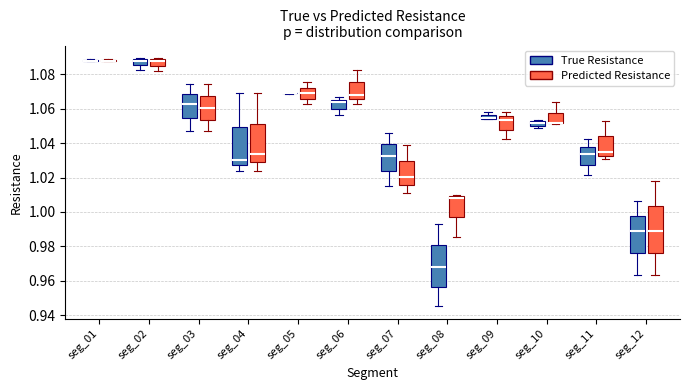

Which box is the tallest, from its lower edge to its upper edge?

seg_12 (Predicted Resistance)